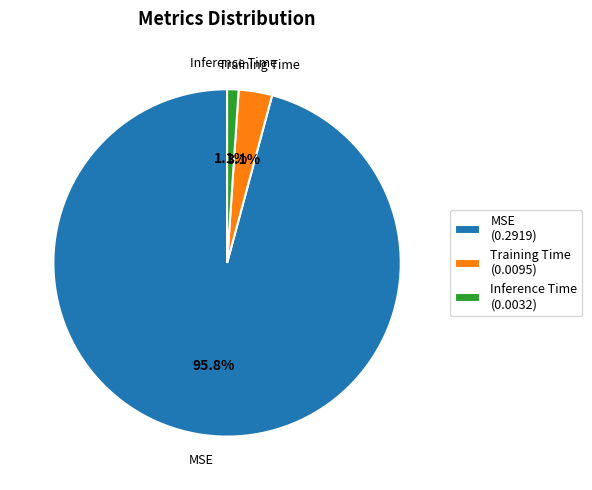

What percentage is the Inference Time slice, to the nearest percent?

1%